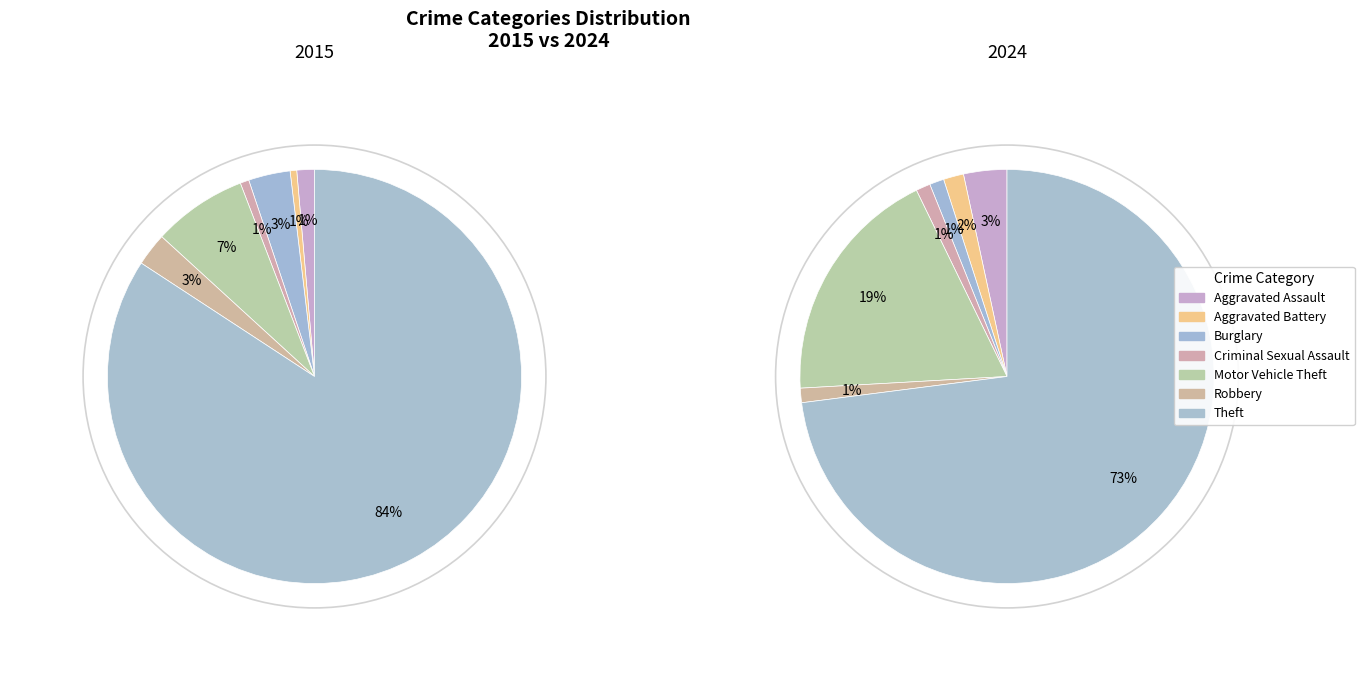

Does 4 account for over 50% of the chart?

No